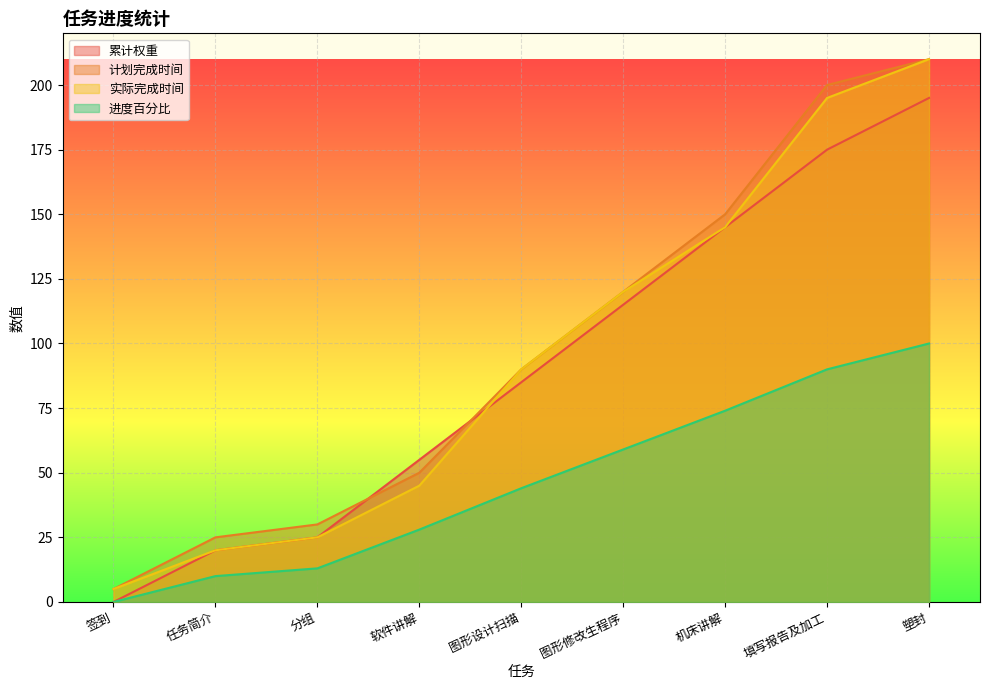

At which label does 计划完成时间 first exceed 90?

图形修改生程序